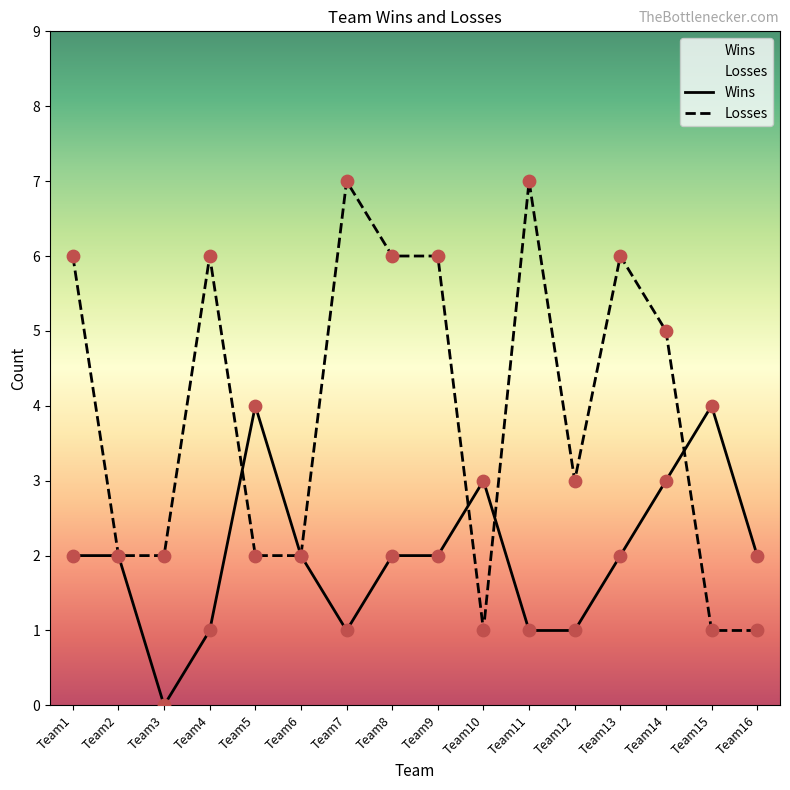

Is the value of Wins at Team3 greater than the value of Losses at Team2?

No